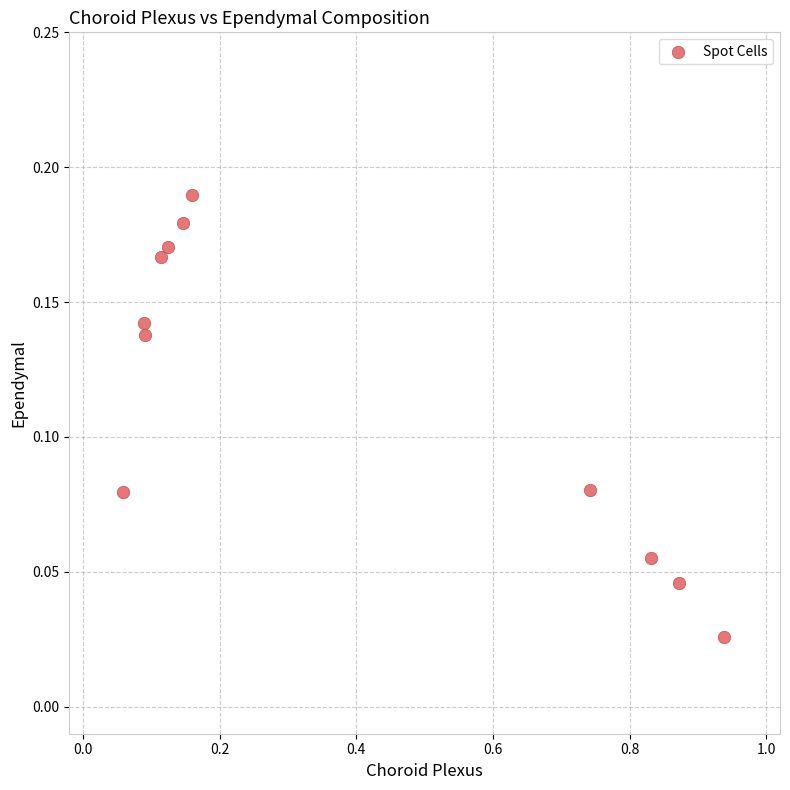

What is the range of X values (max minus min)?

0.9